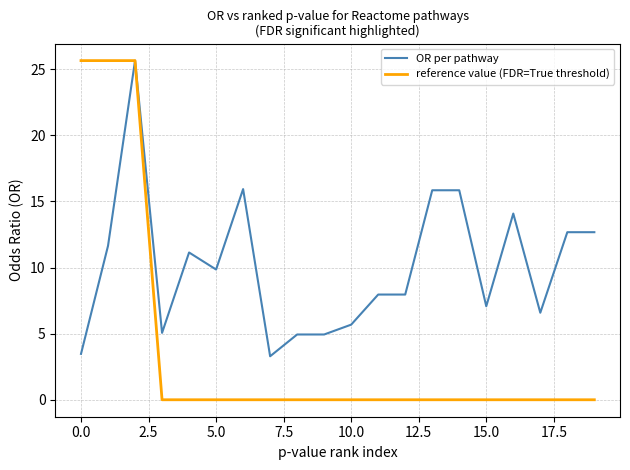

What is the maximum value shown in the chart?

25.7